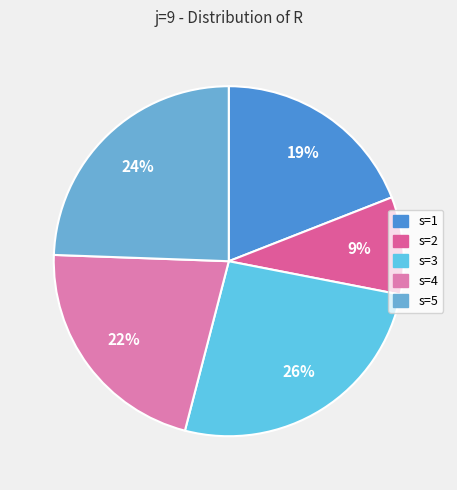

What percentage is the s=4 slice, to the nearest percent?

22%